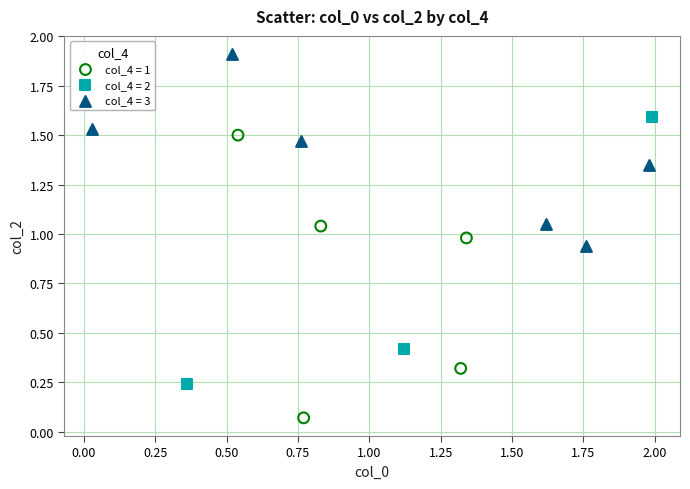

What are all the series names shown in the legend?

col_4 = 1, col_4 = 2, col_4 = 3